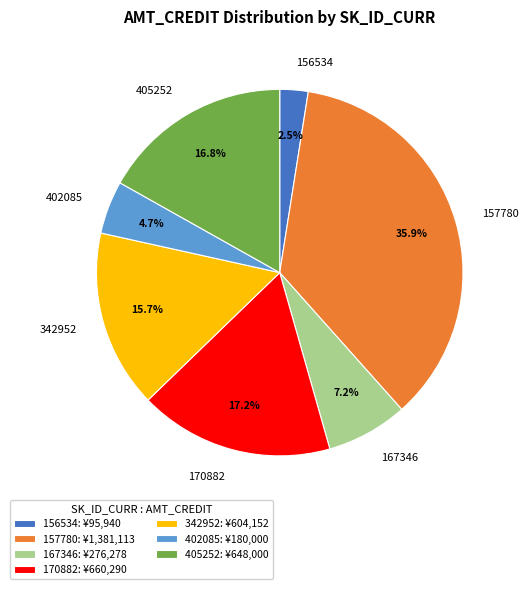

Is there a majority slice in this chart?

No